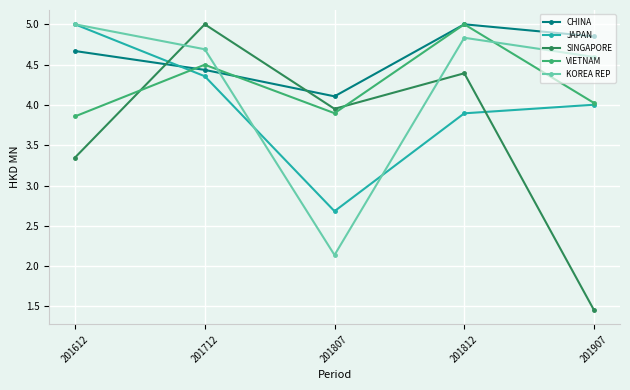

Is it true that VIETNAM equals 2.5 at 201712?

False